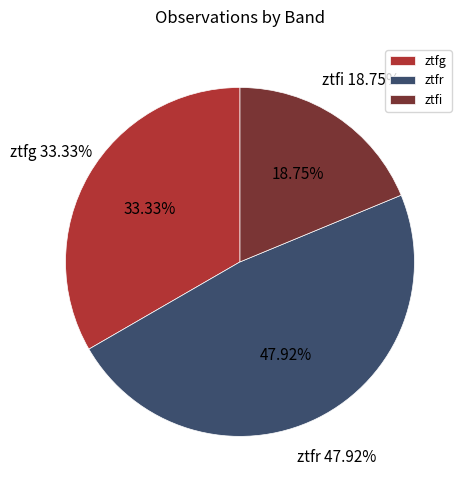

Rank the categories by value from highest to lowest.

ztfr, ztfg, ztfi